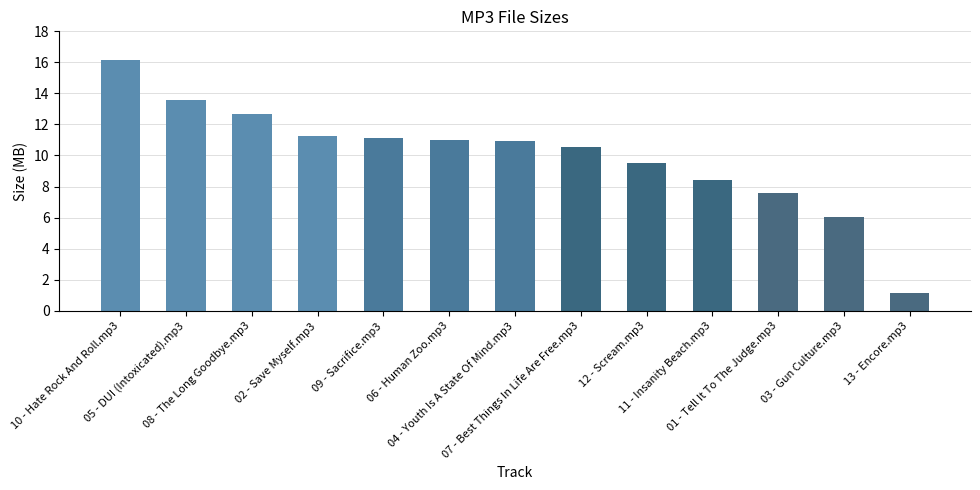

How many values are below 10?

5